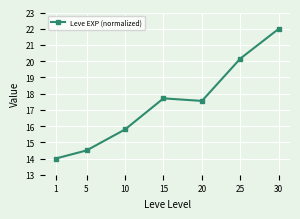

What is the value of the 3rd point from the left?

15.8